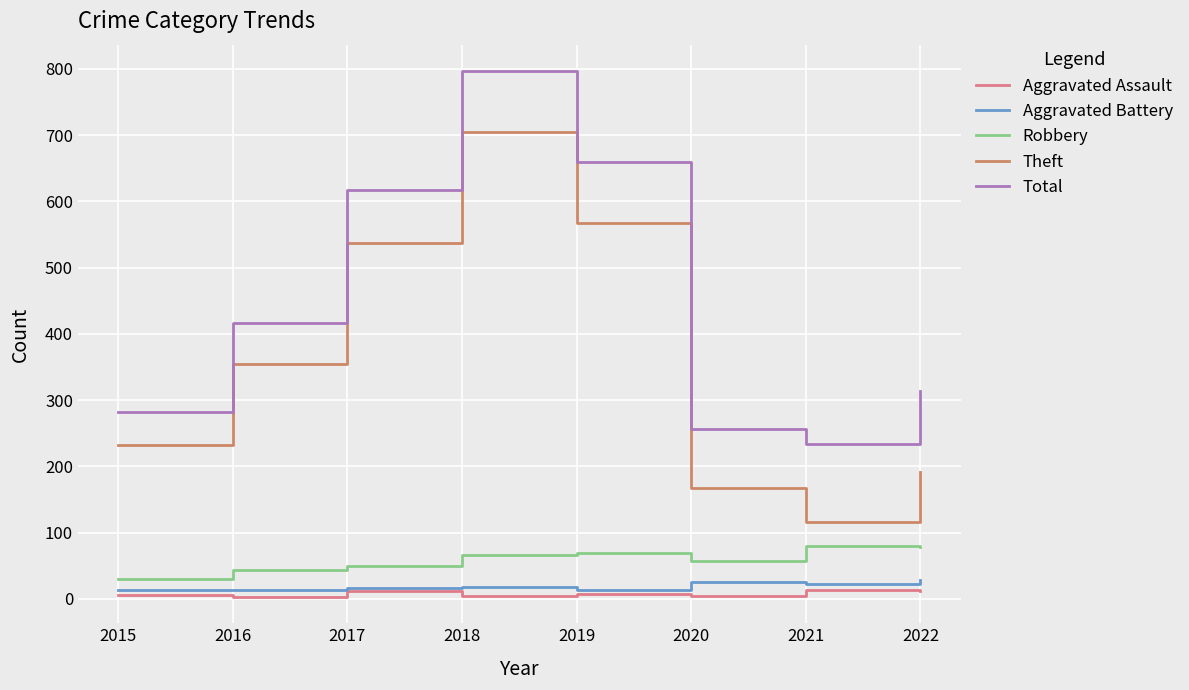

At which category is the sum across all series the highest?

2018